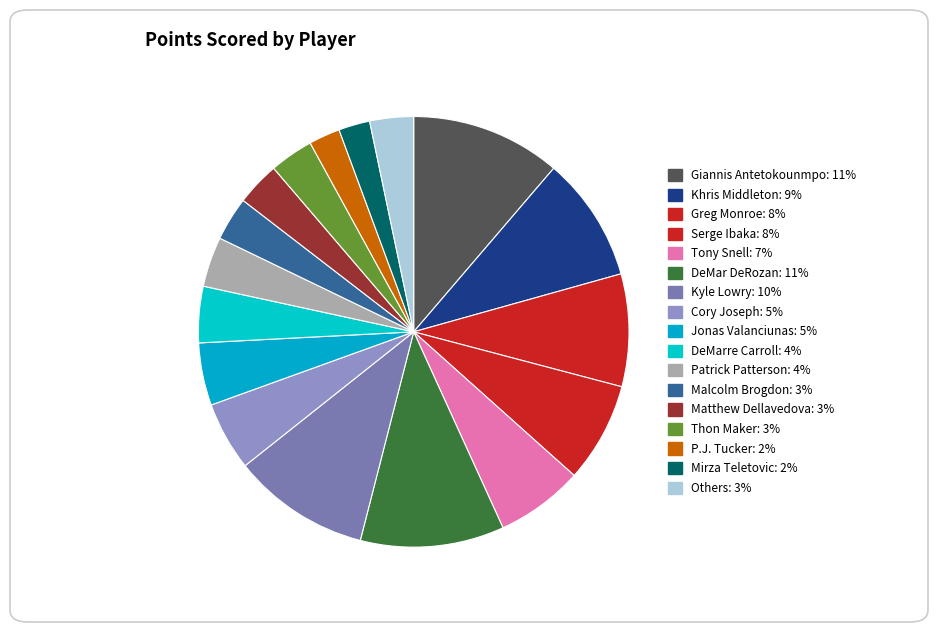

How many segments does this pie chart have?

17